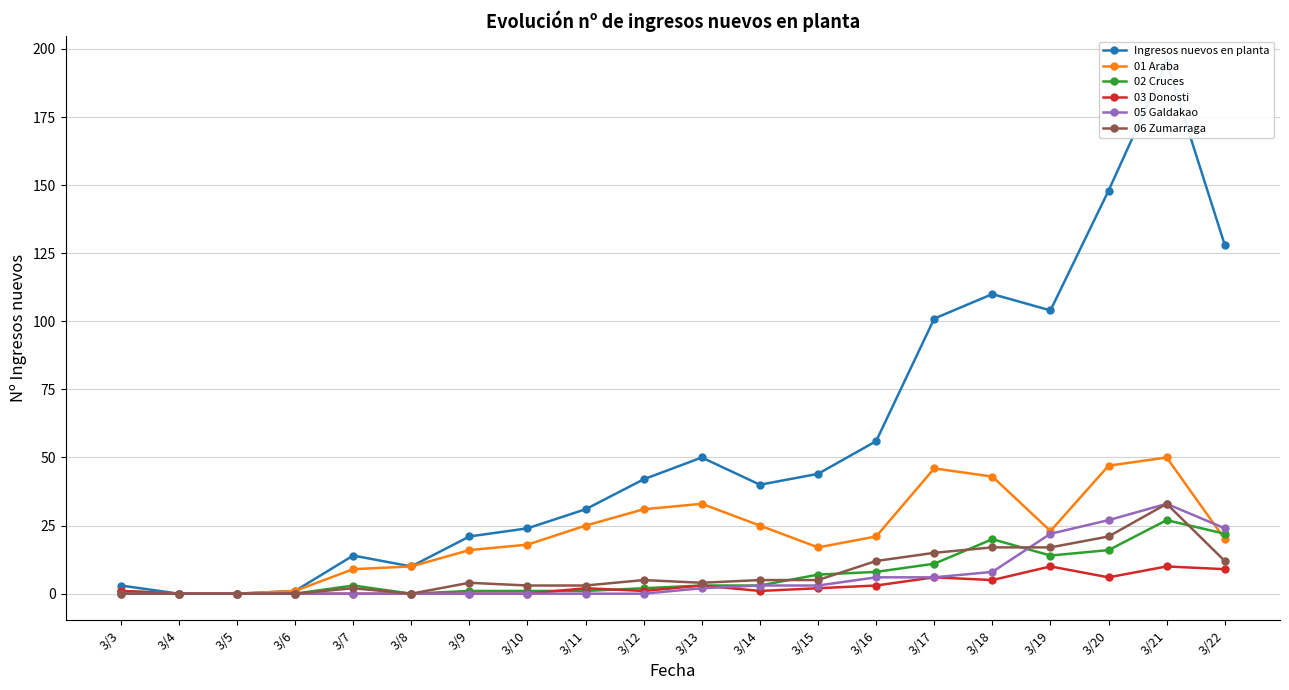

The value of 03 Donosti at 3/12 is 2. True or false?

False